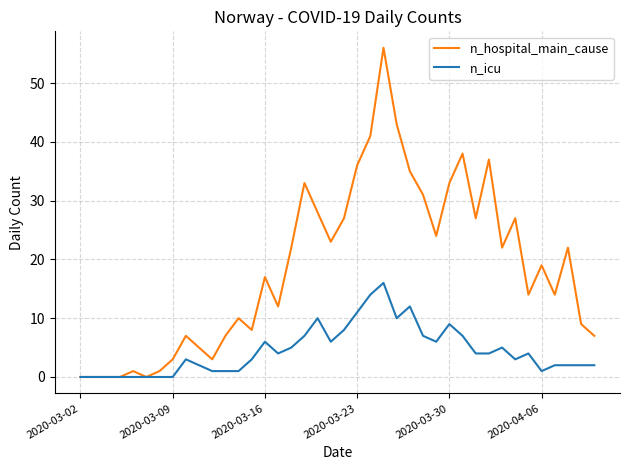

What is the maximum value shown in the chart?

56